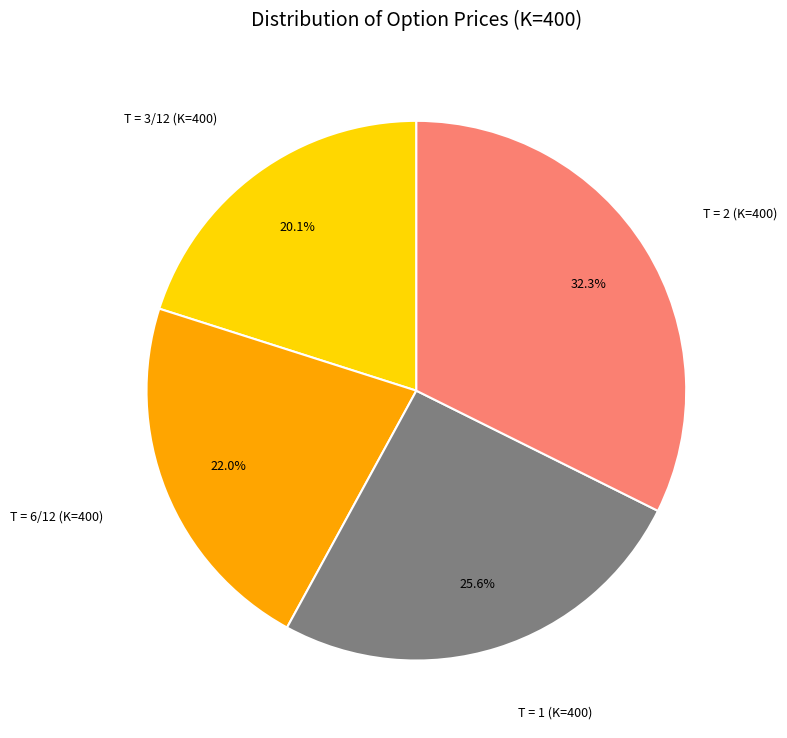

Does T = 2 (K=400) account for over 50% of the chart?

No